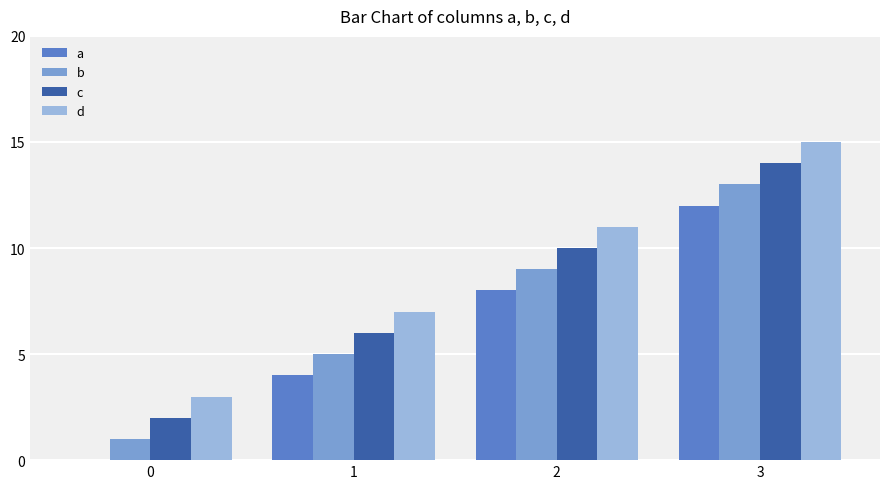

The value of d at 1 is 3. True or false?

False